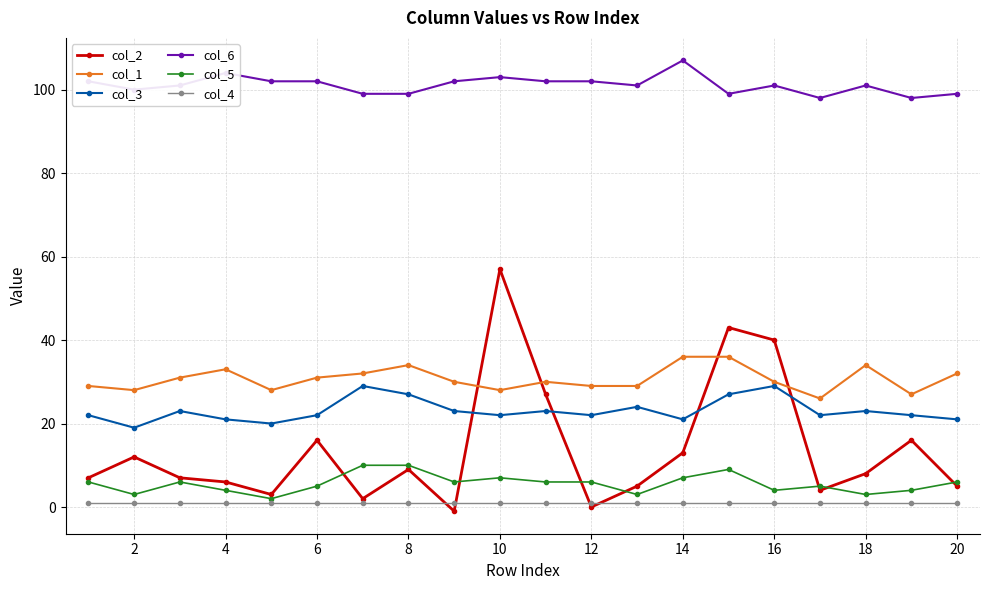

Which series has the widest spread of values?

col_2